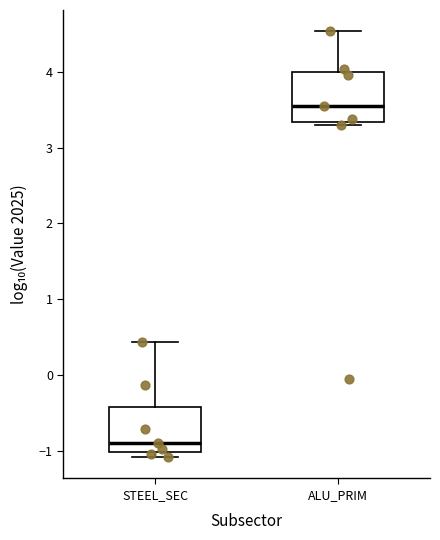

Reading left to right, read every box against the y-axis: the position of its median line, the range the box covers, and the ends of its whiskers. The values are not printed on the chart, so give them approximately, as read against the axis.

STEEL_SEC: median -0.9, box -1.0 to -0.4, whiskers -1.1 to 0.4
ALU_PRIM: median 3.5, box 3.3 to 4.0, whiskers 3.3 (just below the box's lower edge) to 4.5